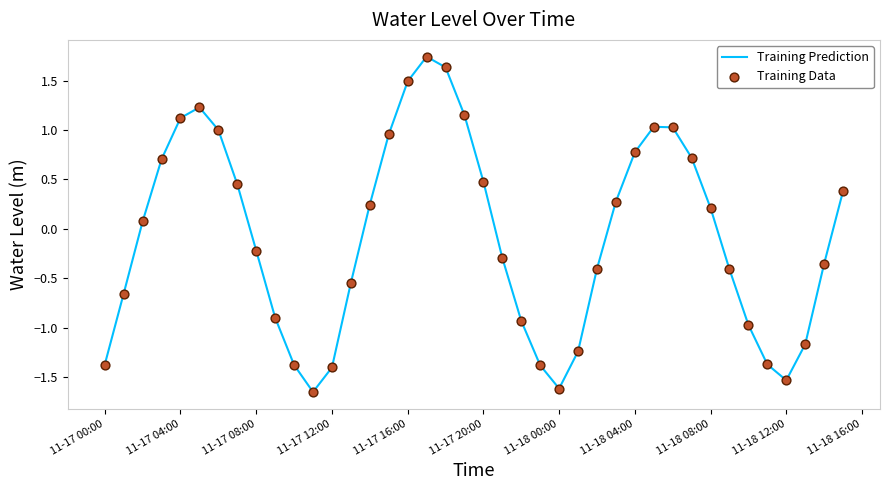

What is the difference between the maximum and minimum values?

3.4